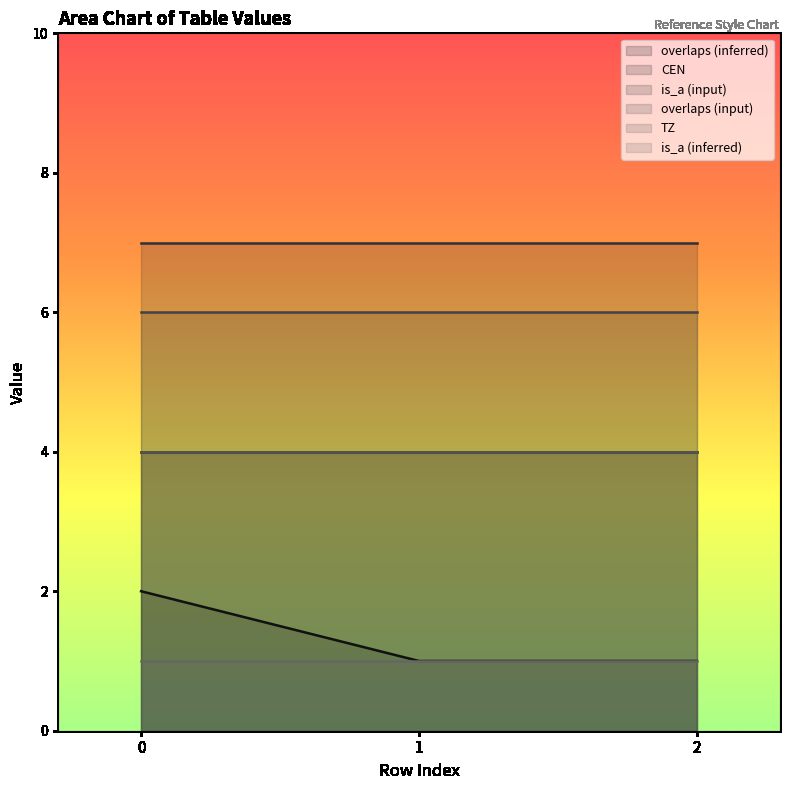

What is the spread (max minus min) of values at 2?

6